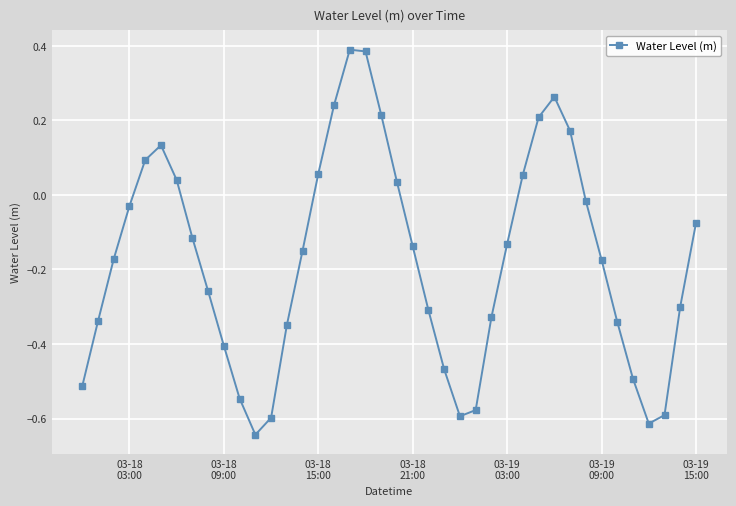

How many points are lower than both their immediate neighbors (excluding endpoints)?

3